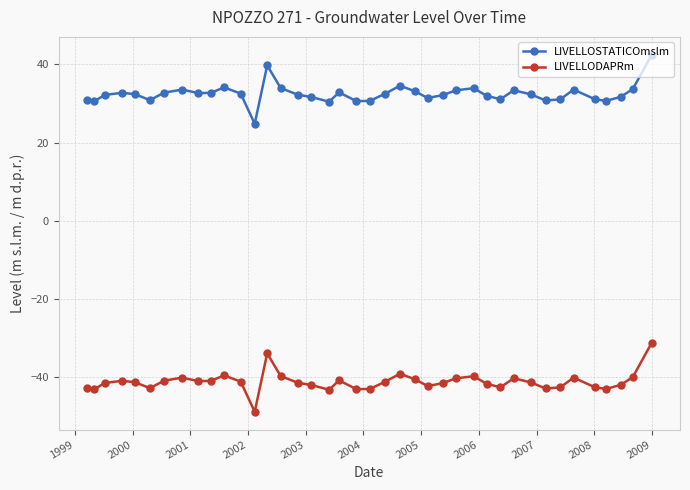

What is the lowest value of the LIVELLOSTATICOmslm series?

24.8